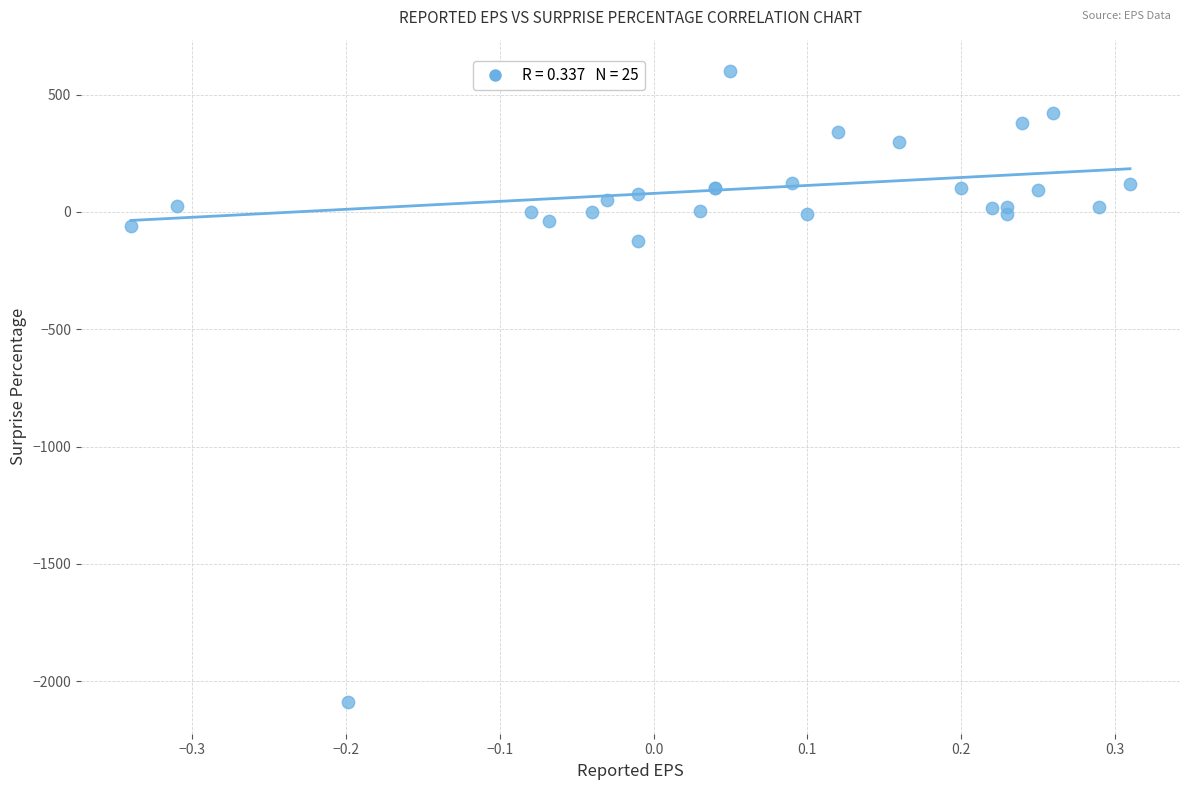

What Y value in the scatter plot is closest to -745?

-125.8